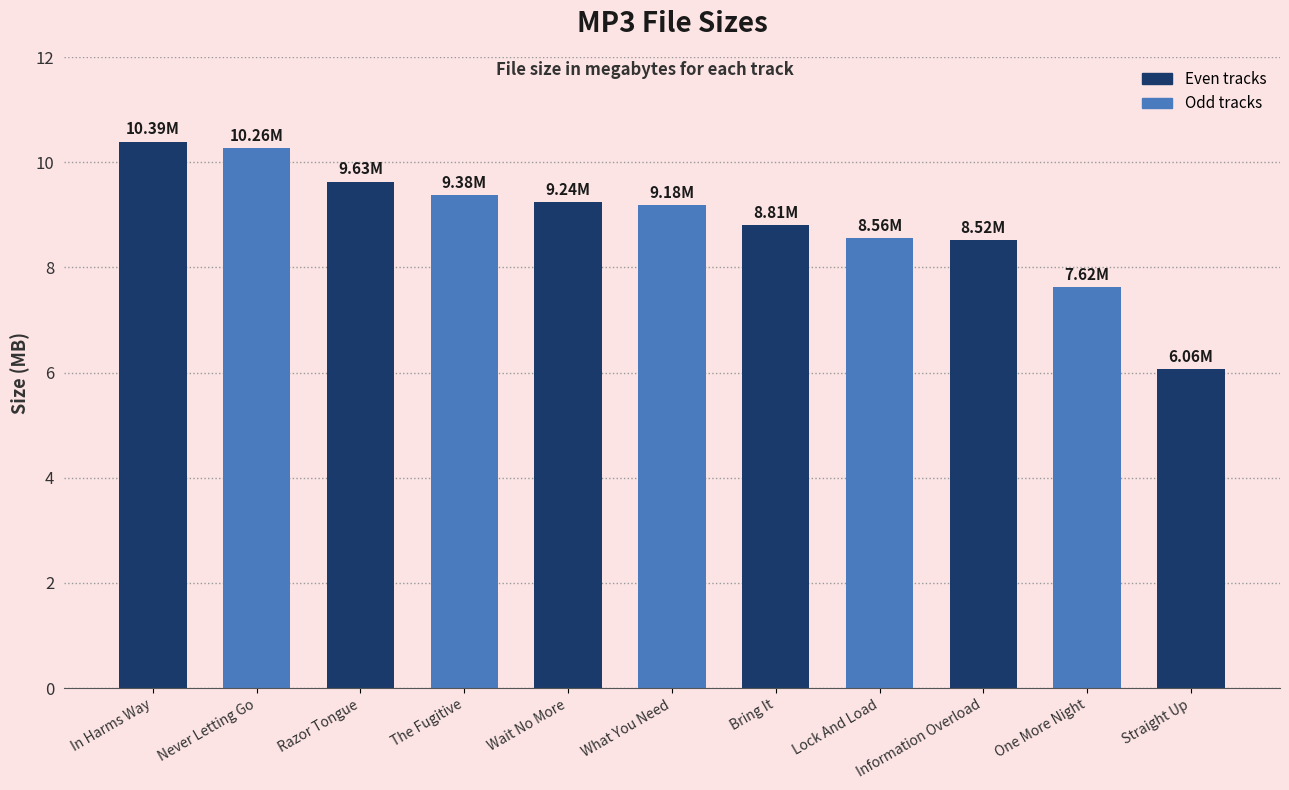

What is the difference between the maximum and second lowest values?

2.8